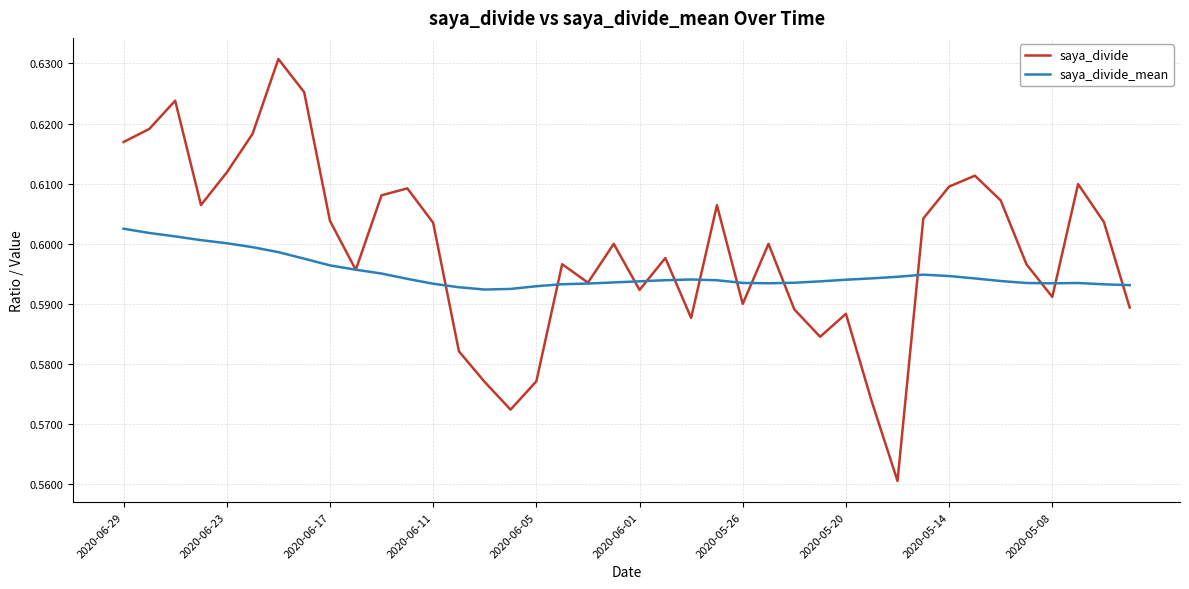

Rank the series by their maximum value, from lowest to highest.

saya_divide_mean, saya_divide